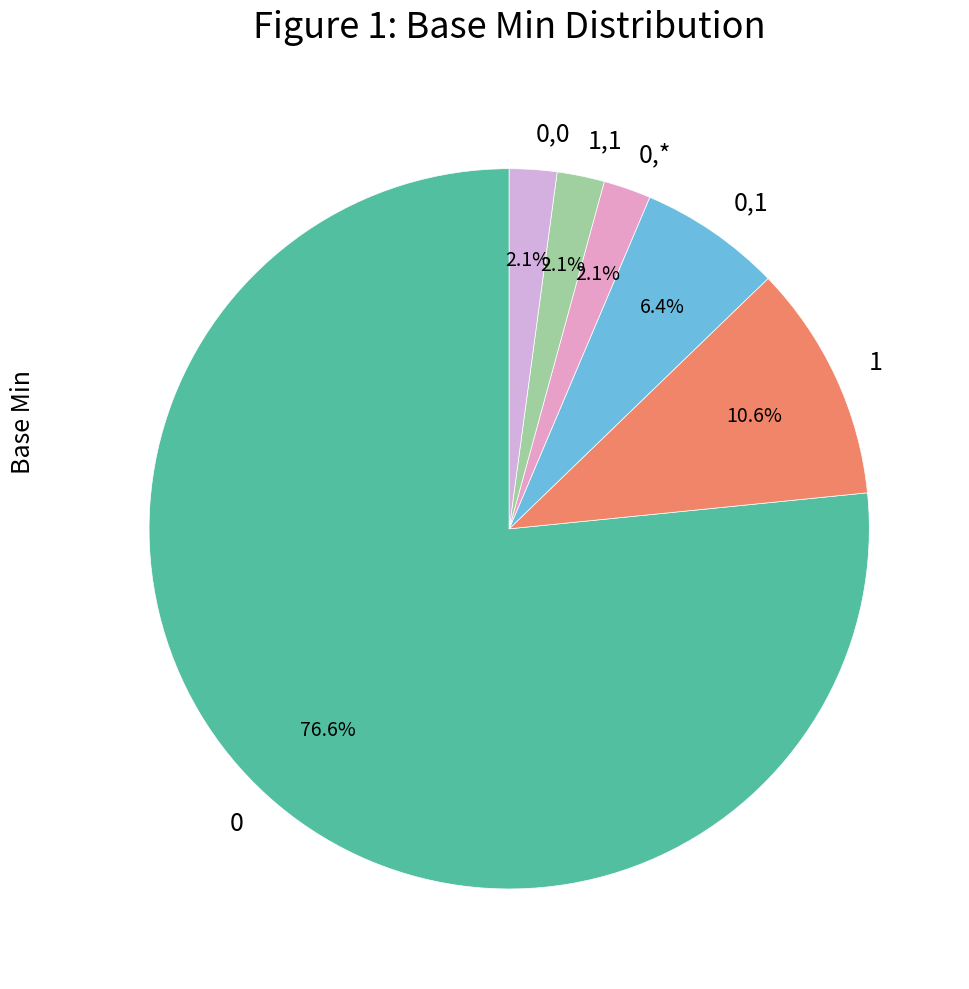

True or false: 1,1 accounts for 2% of the total.

True